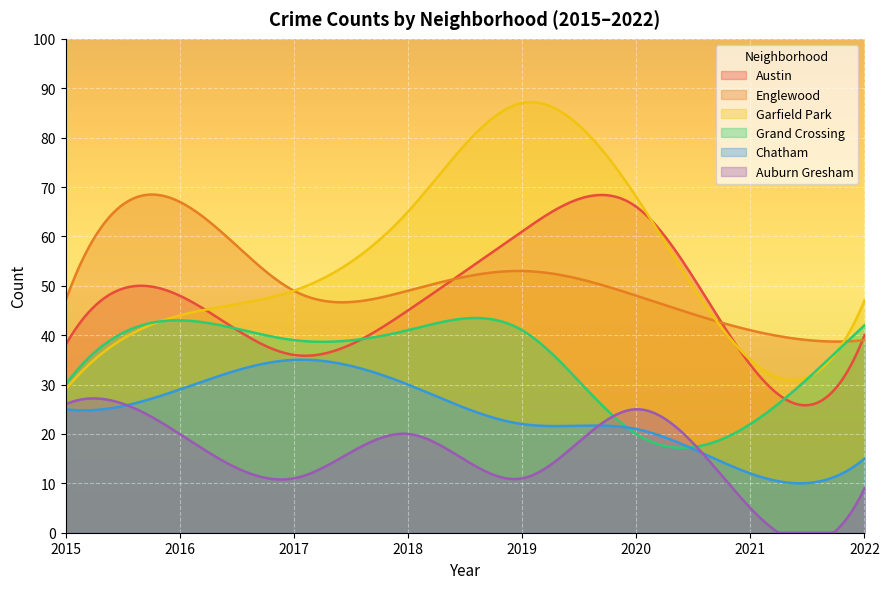

What is the sum of all Chatham values?

7159.3